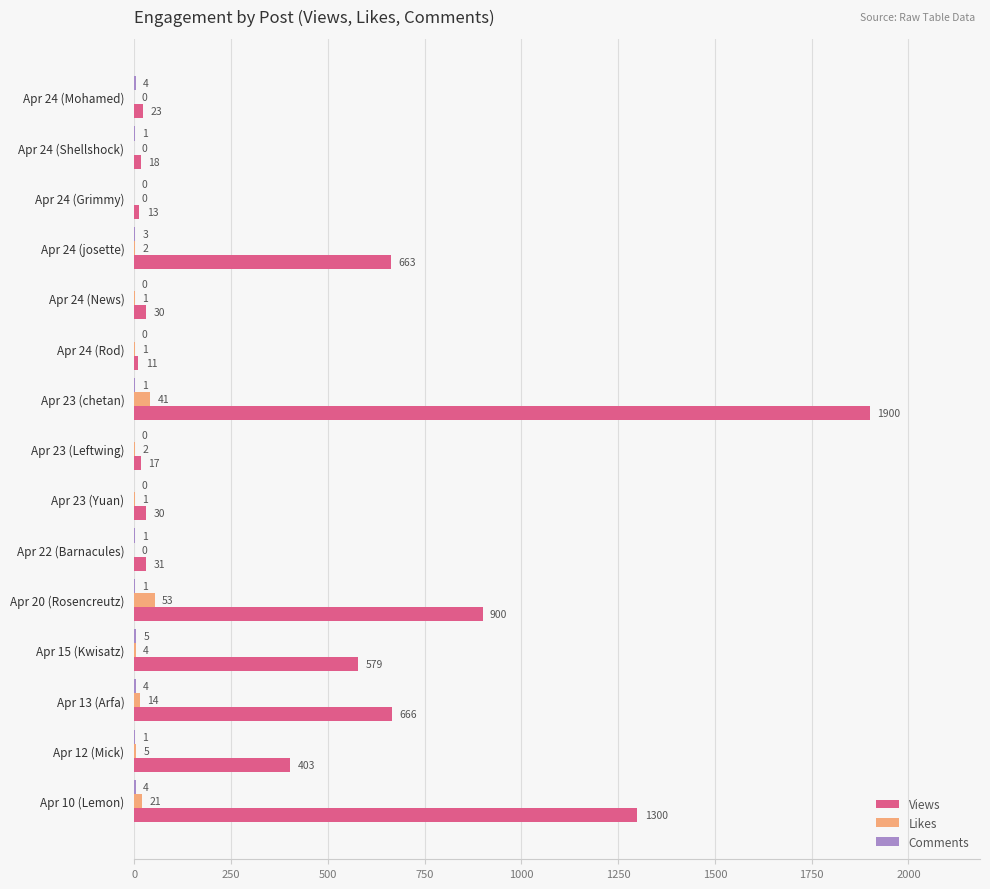

What is the greatest value displayed?

1900